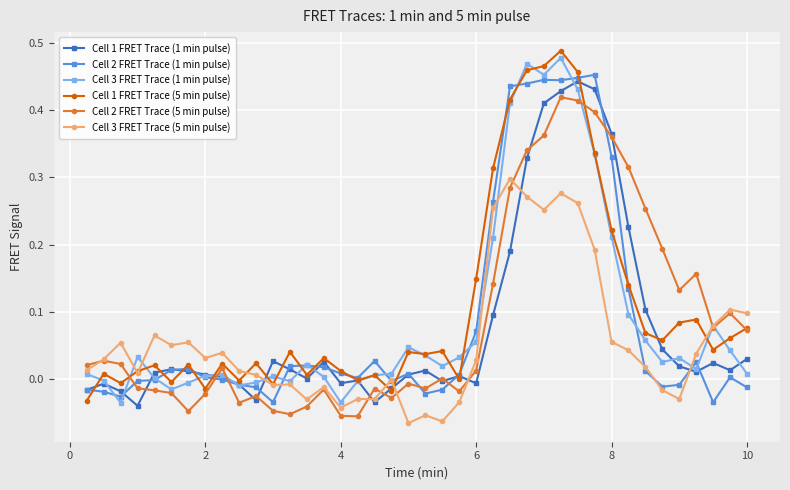

True or false: Cell 3 FRET Trace (5 min pulse) has more than 0 points higher than both neighbors.

True